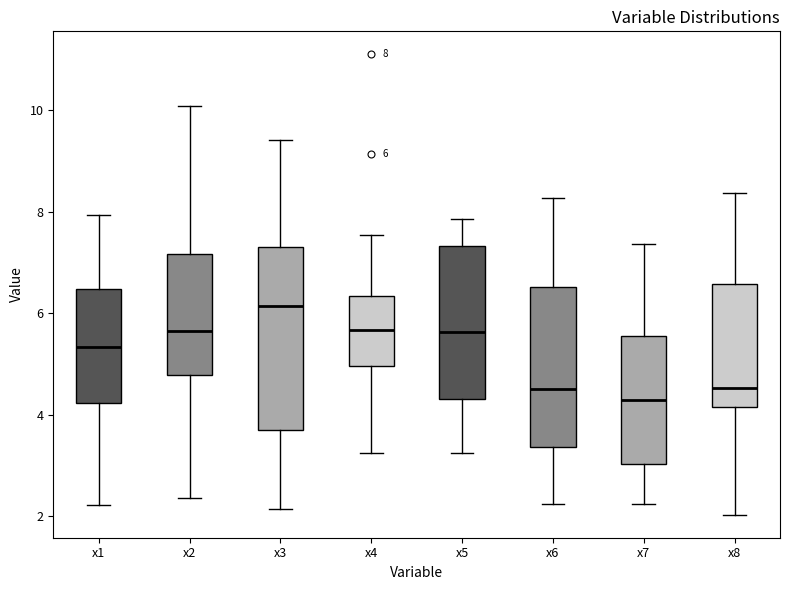

Which box has the highest median line?

x3